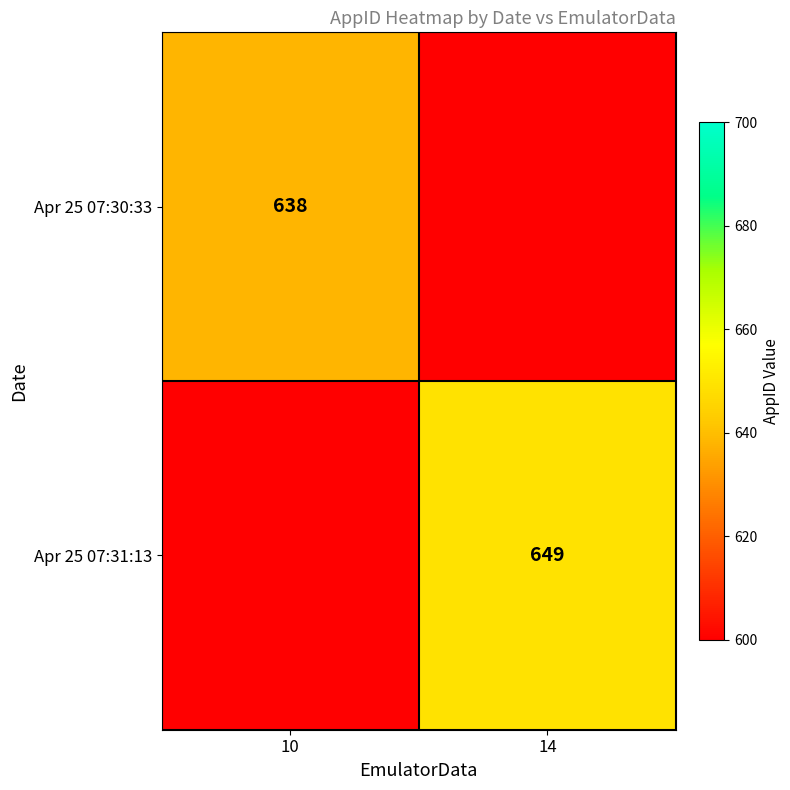

The Apr 25 07:30:33 series shows 638 at 10. True or false?

True